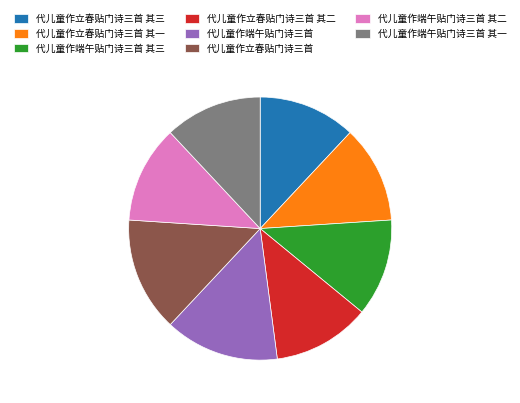

The 代儿童作端午贴门诗三首 其二 slice represents 1% of the pie. True or false?

False